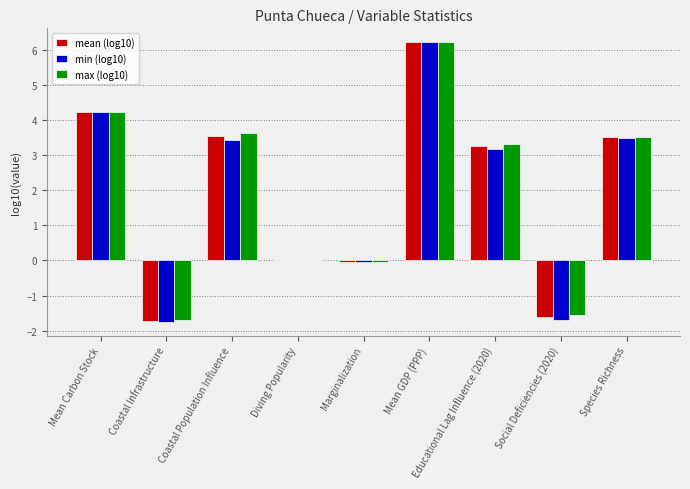

Is the value of min (log10) at Coastal Infrastructure greater than the value of max (log10) at Diving Popularity?

No